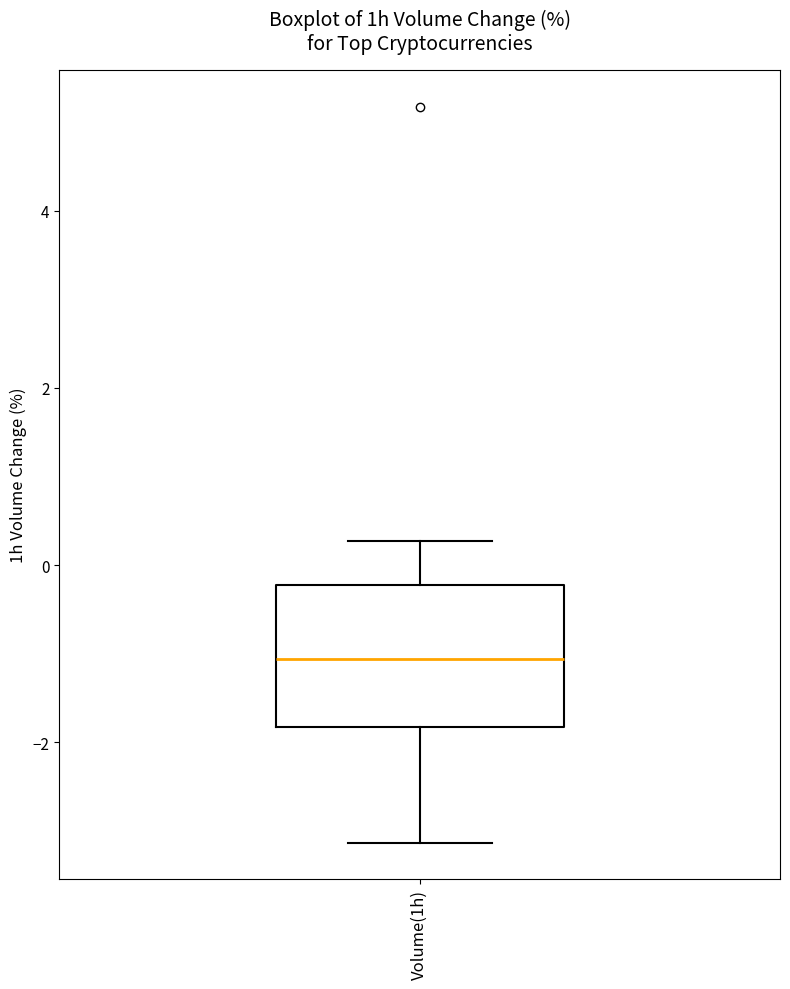

Read this box plot against the y-axis: the position of the median line, the range covered by the box, and the ends of both whiskers. The values are not printed on the chart, so give them approximately, as read against the axis.

median -1.0, box -1.8 to -0.2, whiskers -3.2 to 0.2